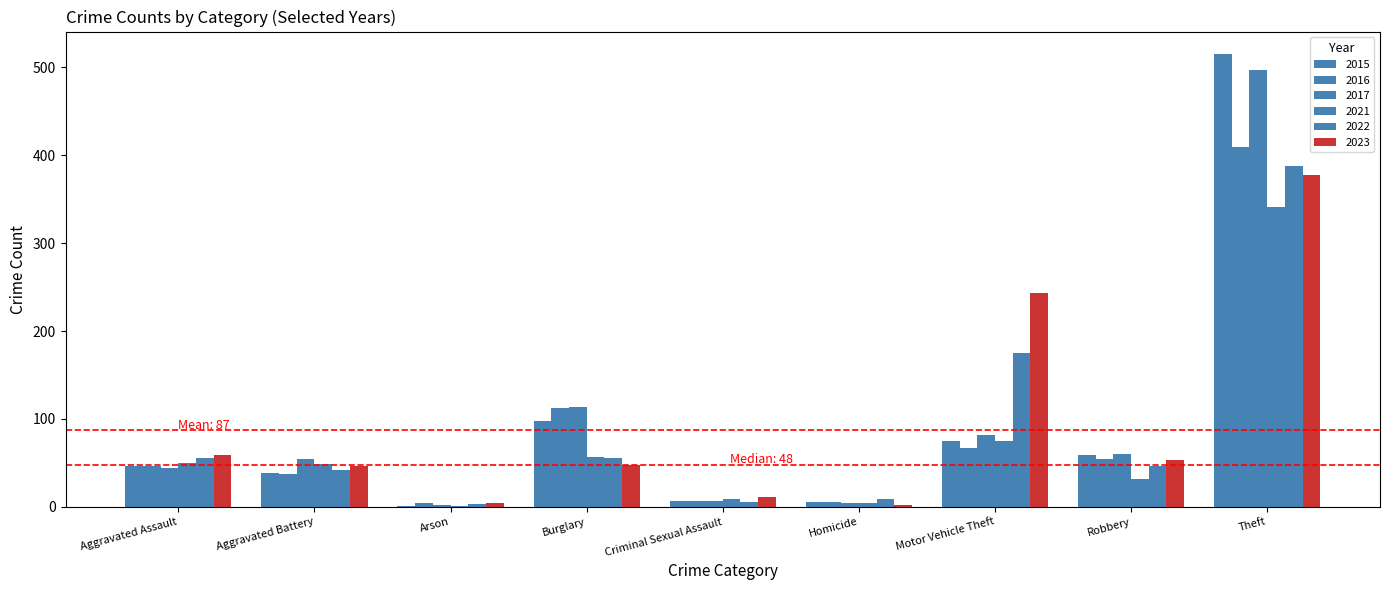

How many groups of bars are there?

9